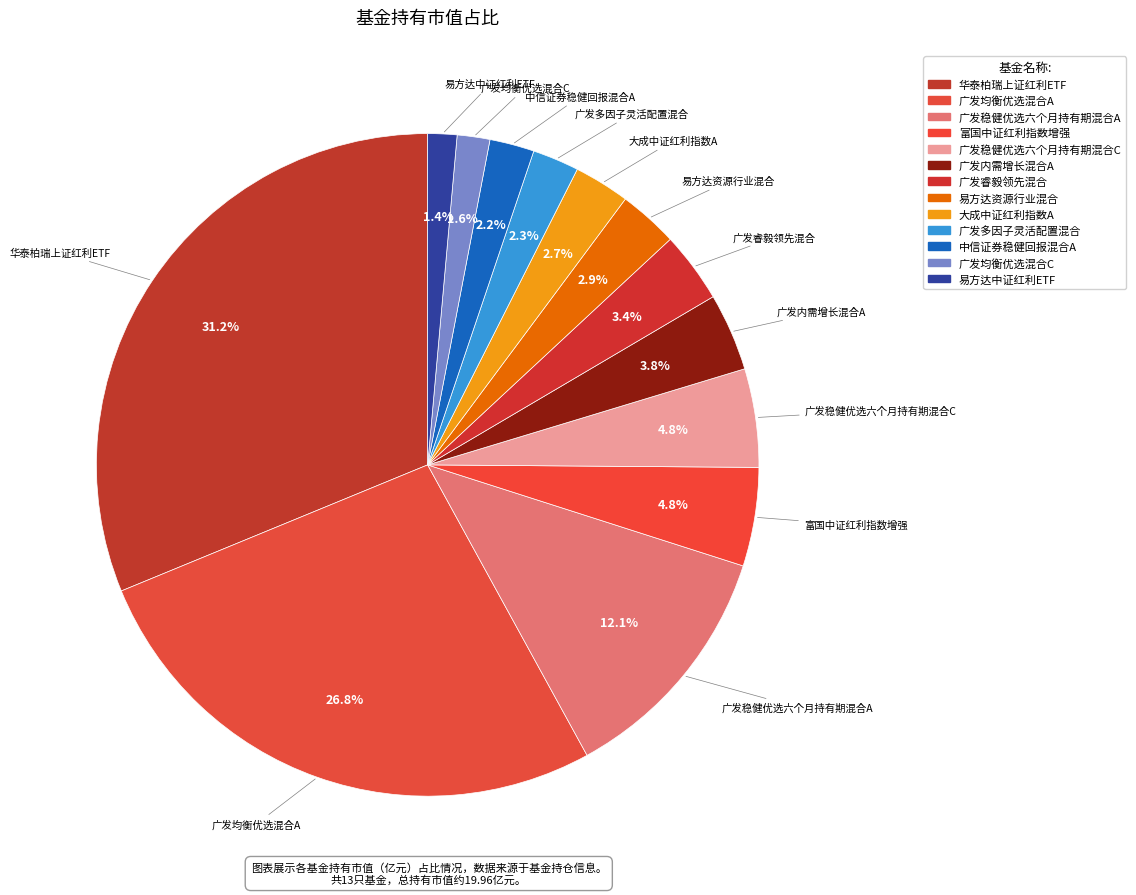

Rank the categories by value from highest to lowest.

华泰柏瑞上证红利ETF, 广发均衡优选混合A, 广发稳健优选六个月持有期混合A, 富国中证红利指数增强, 广发稳健优选六个月持有期混合C, 广发内需增长混合A, 广发睿毅领先混合, 易方达资源行业混合, 大成中证红利指数A, 广发多因子灵活配置混合, 中信证券稳健回报混合A, 广发均衡优选混合C, 易方达中证红利ETF